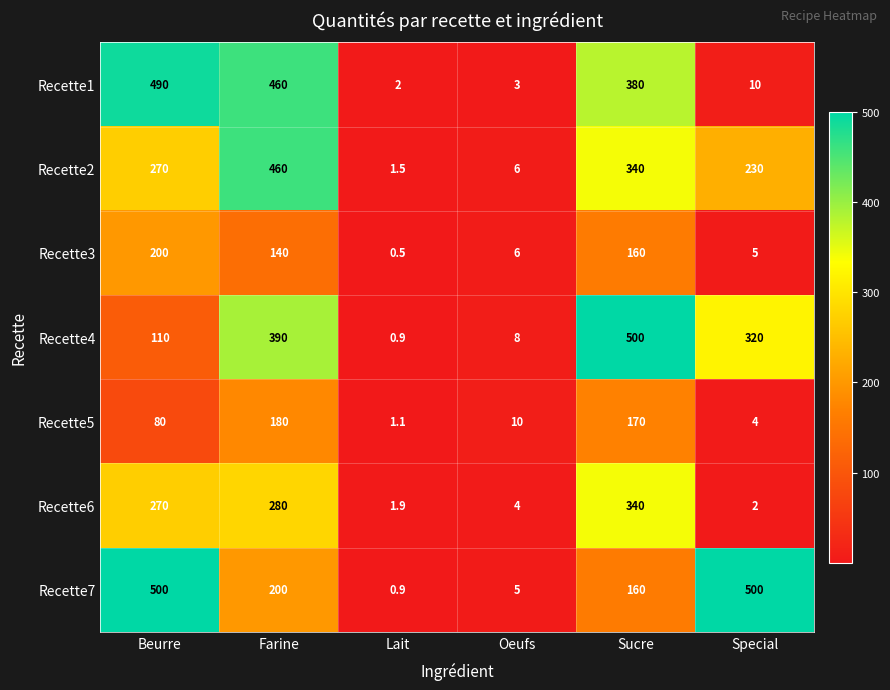

What is the total value across all series at Special?

1071.0